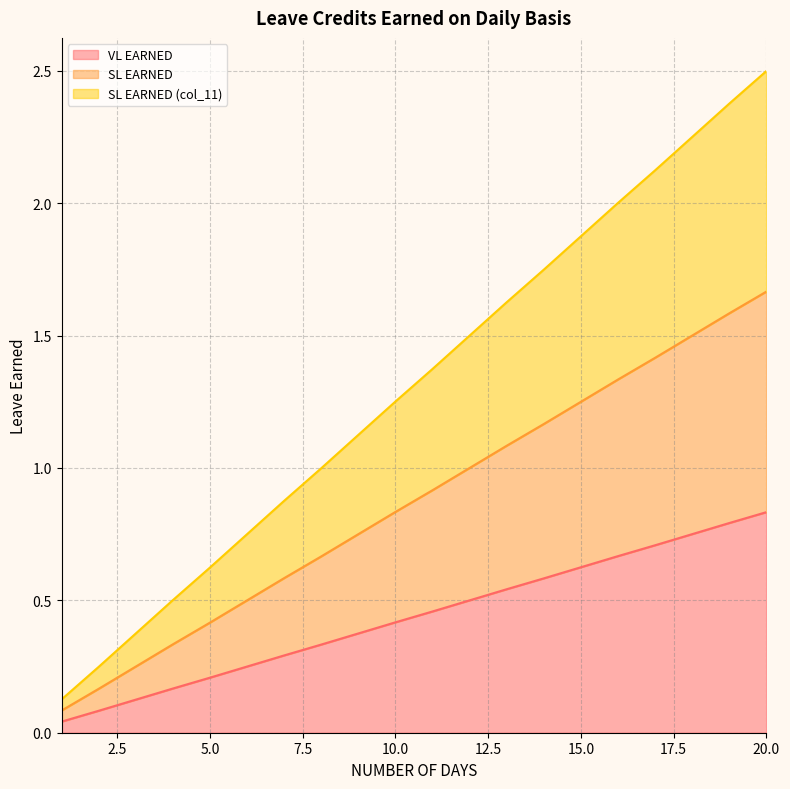

What is the value of the SL EARNED (col_11) point at the 10th from the left?

1.3